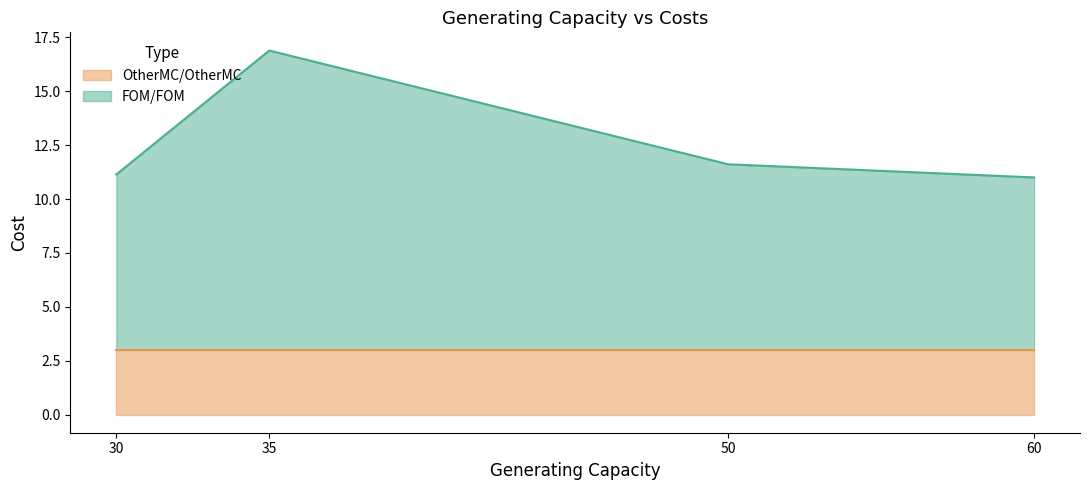

Does the chart have visible grid lines?

No